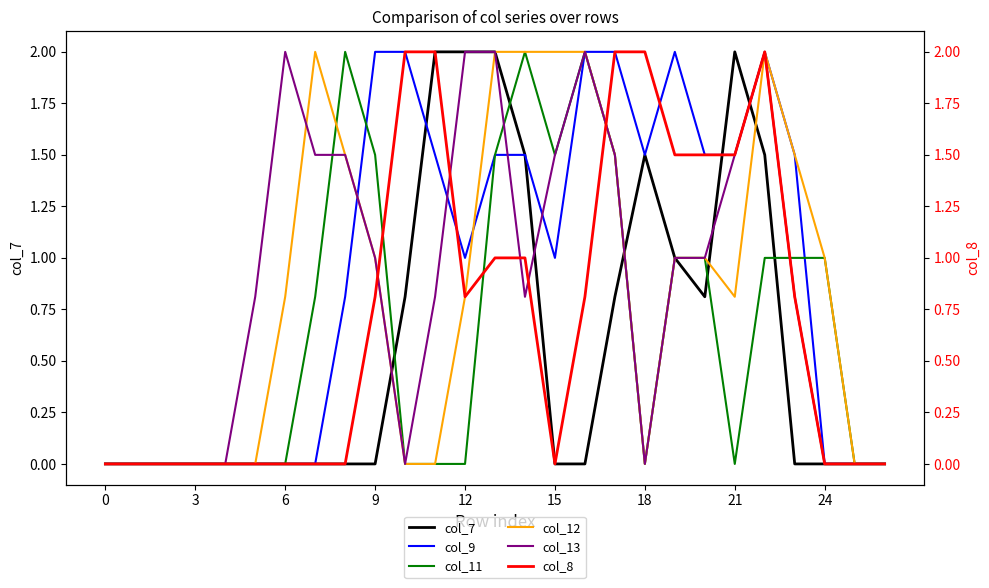

What is the label of the 16th point from the left?

15